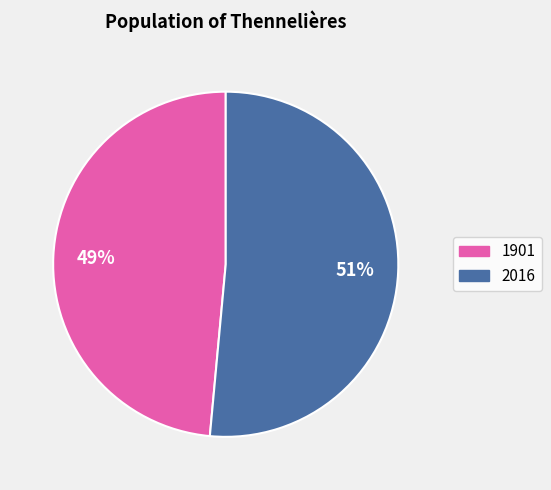

To the nearest percent, what is the average slice percentage?

50%